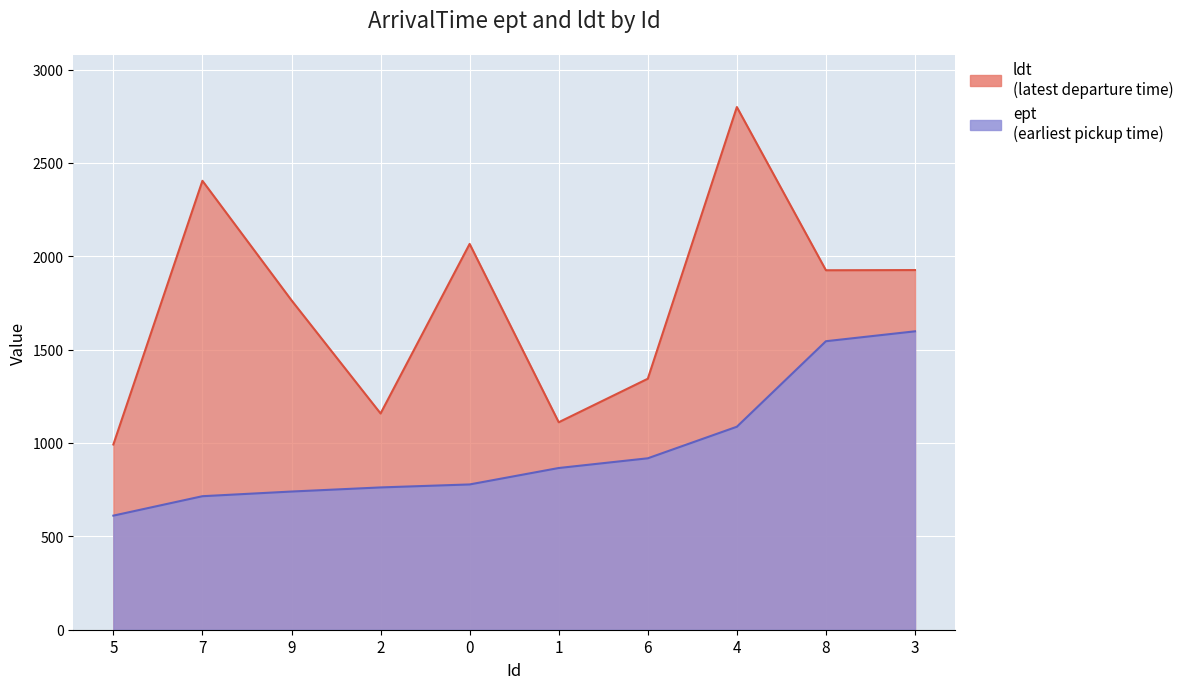

How many series are shown in this chart?

2